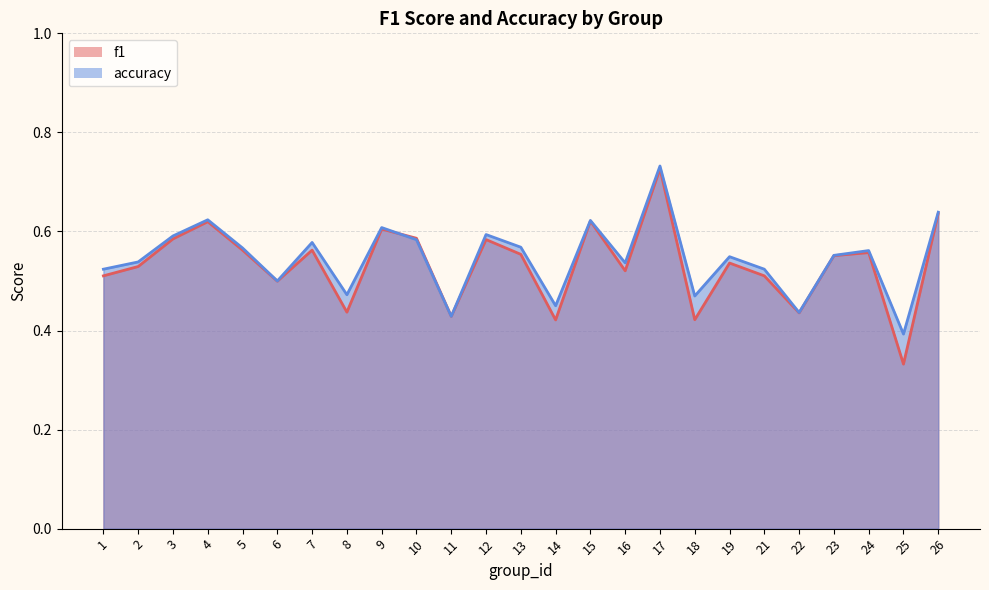

Count the accuracy values in the range 0 to 1.

25